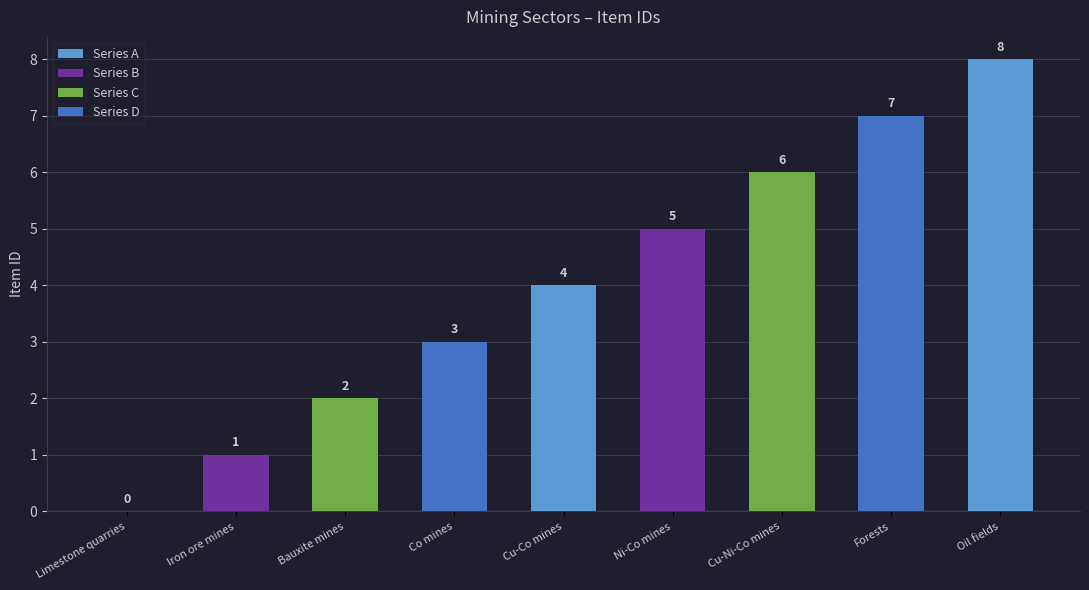

At which category does the chart reach its minimum across all series?

Limestone quarries